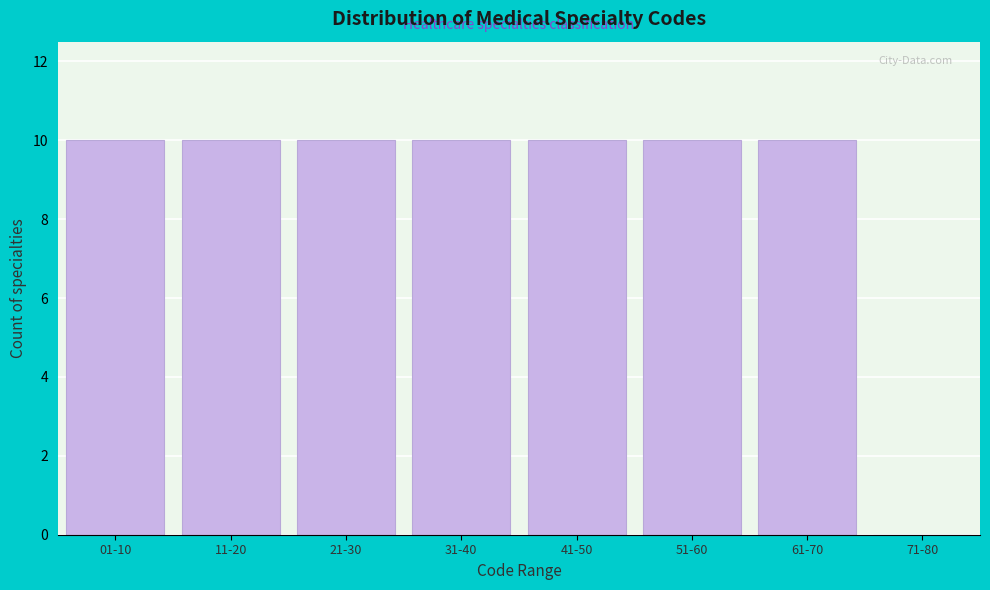

Reading left to right, what are all the values shown in this chart?

01-10=10	11-20=10	21-30=10	31-40=10	41-50=10	51-60=10	61-70=10	71-80=0